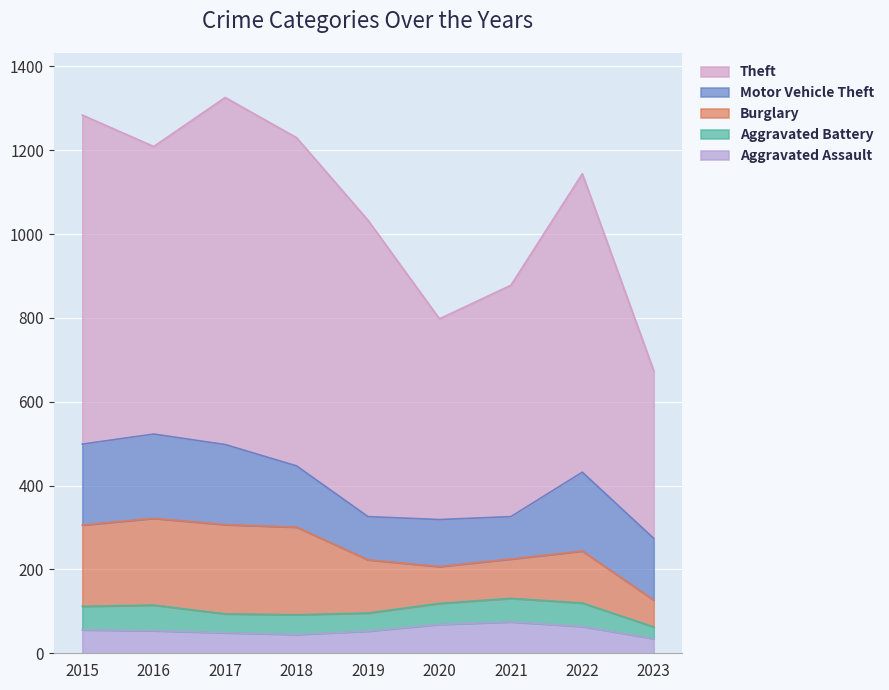

How many data points in Aggravated Assault are above 54?

4